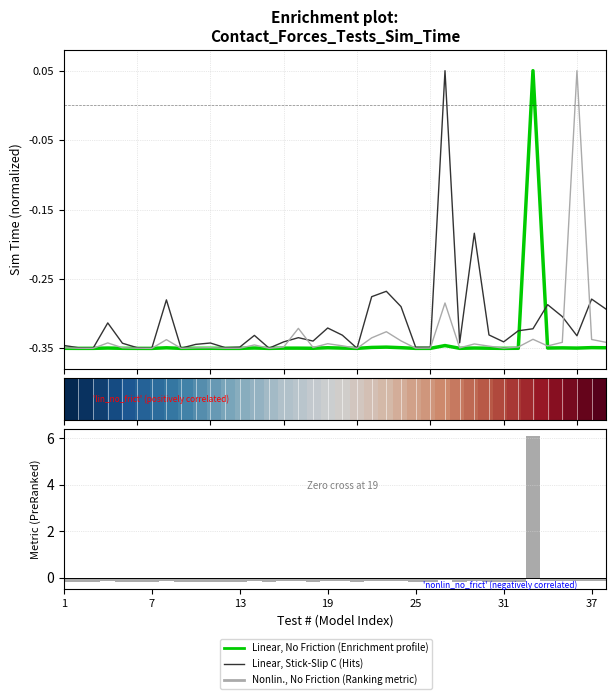

What is the lowest value of the Nonlin., No Friction series?

-0.3